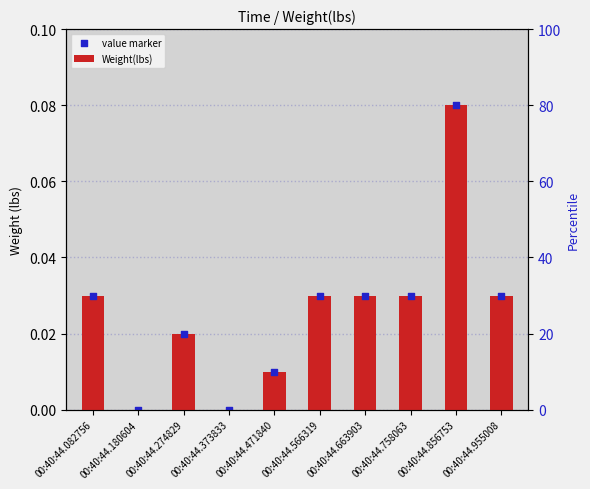

At how many categories does at least one series exceed 0?

8